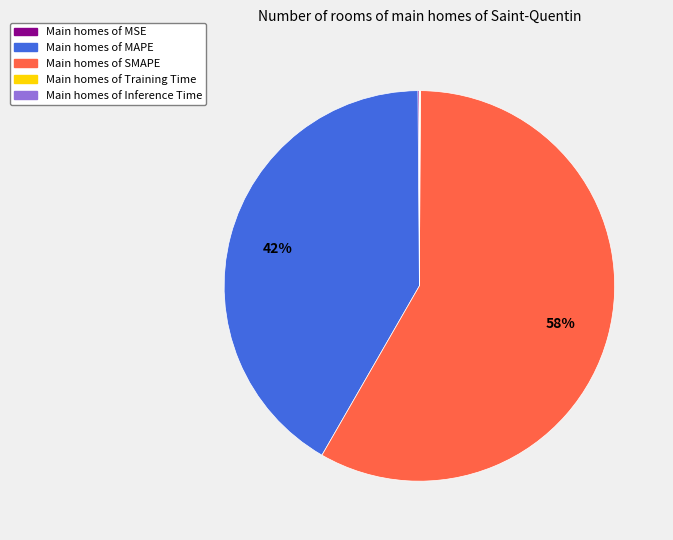

Is there any slice that represents more than half of the pie?

Yes